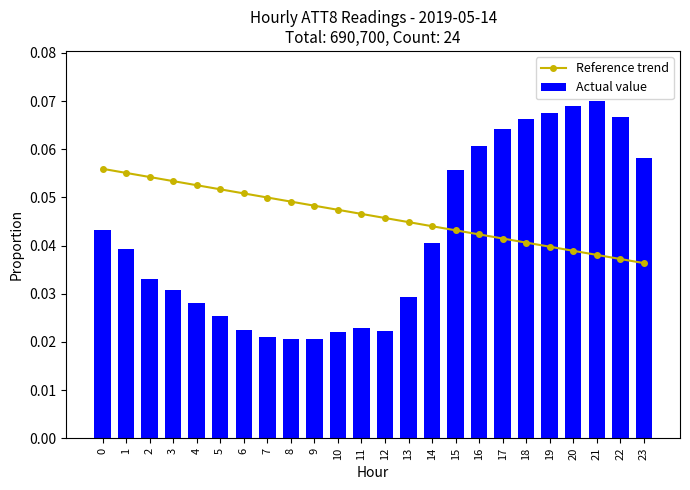

Rank the categories by Reference trend value from lowest to highest.

23, 22, 21, 20, 19, 18, 17, 16, 15, 14, 13, 12, 11, 10, 9, 8, 7, 6, 5, 4, 3, 2, 1, 0